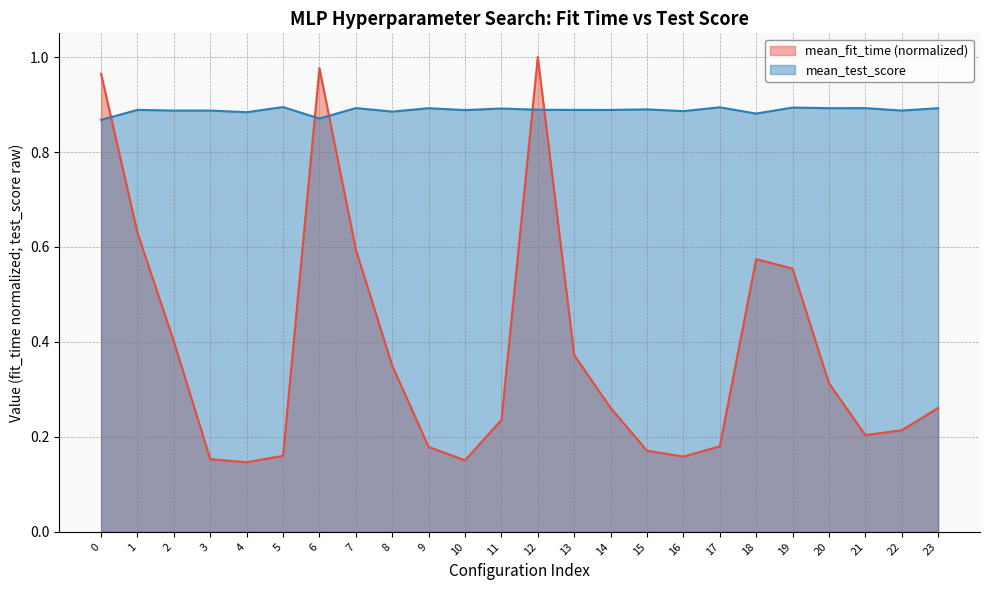

True or false: mean_test_score and mean_fit_time intersect in this chart.

True